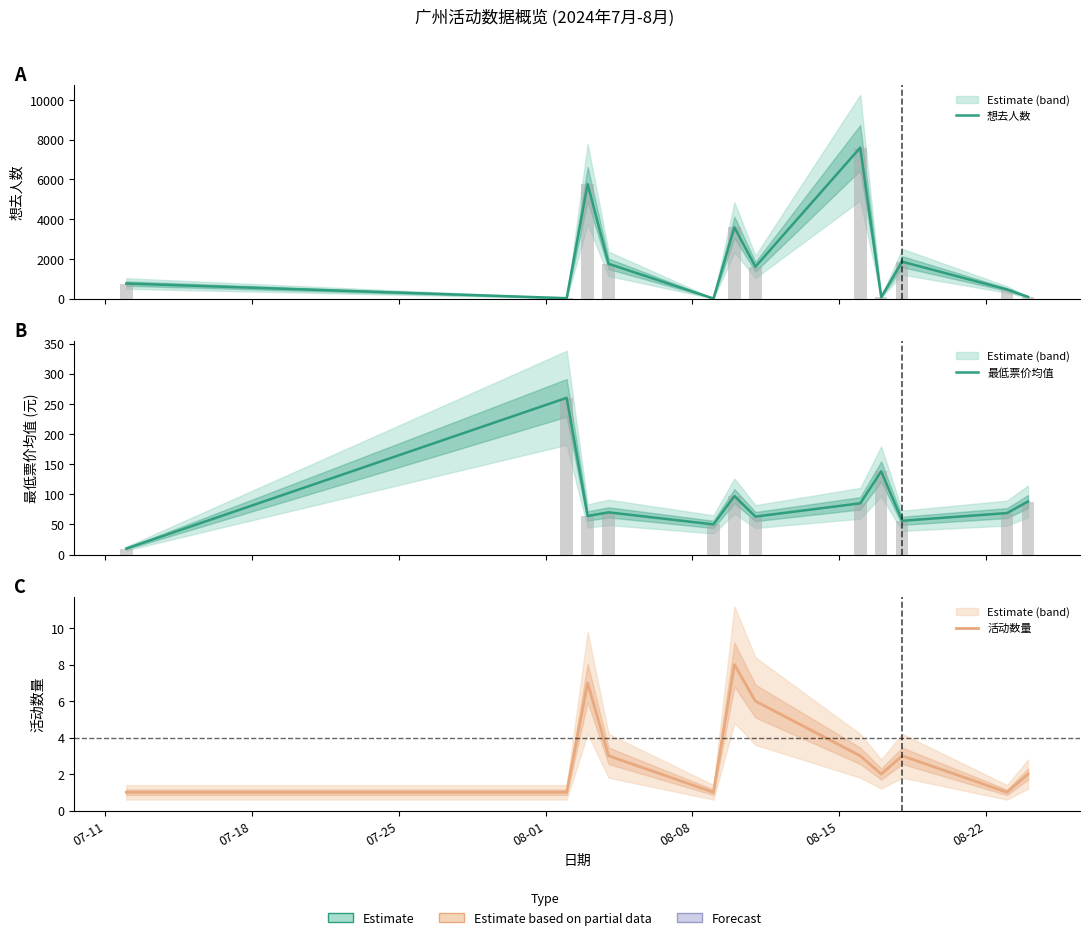

Reading right to left, extract all data points from this chart.

想去人数: 84.0	456.0	1855.0	75.0	7593.0	1601.0	3584.0	3.0	1748.0	5761.0	19.0	756.0
最低票价均值: 88.0	68.8	56.0	138.0	85.0	63.0	97.0	50.0	70.0	64.0	260.0	10.0
活动数量: 2.0	1.0	3.0	2.0	3.0	6.0	8.0	1.0	3.0	7.0	1.0	1.0